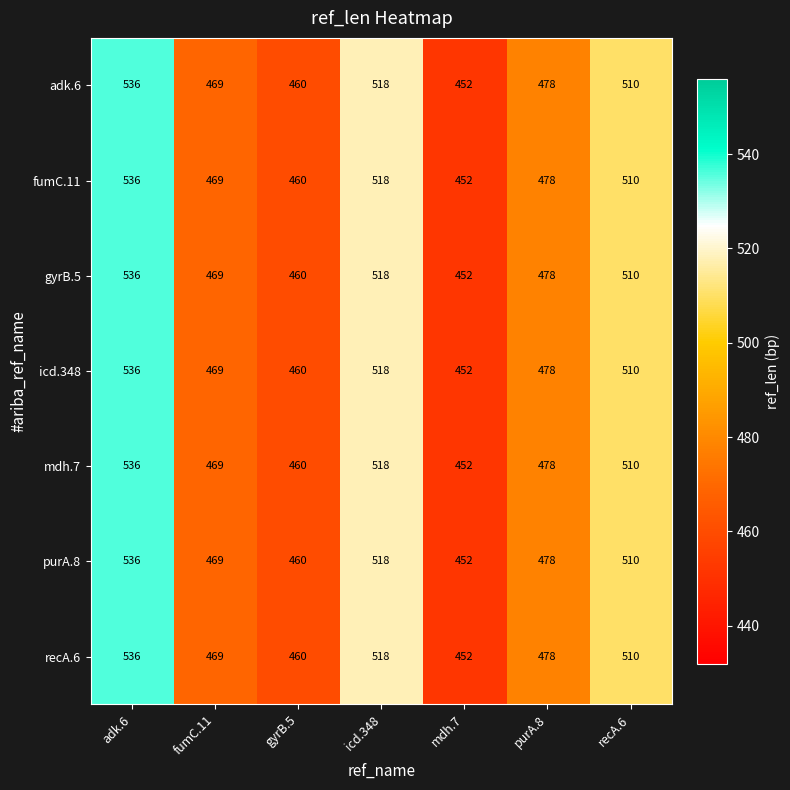

What is the difference between the maximum and minimum values in the mdh.7 series?

84